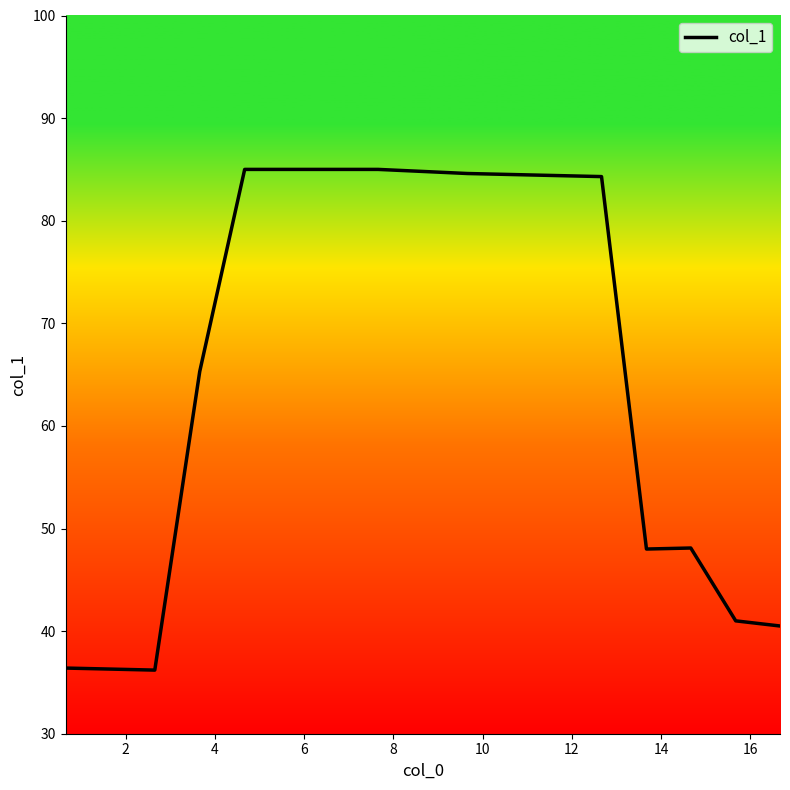

What is the maximum value shown in the chart?

85.0